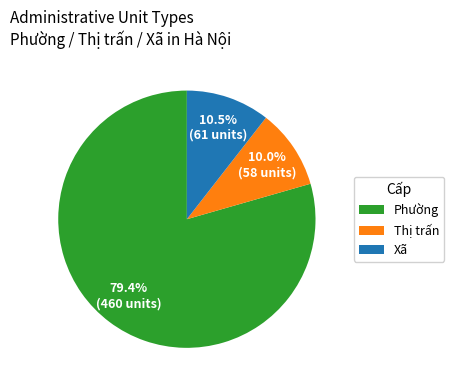

Which slice is the smallest?

Thị trấn